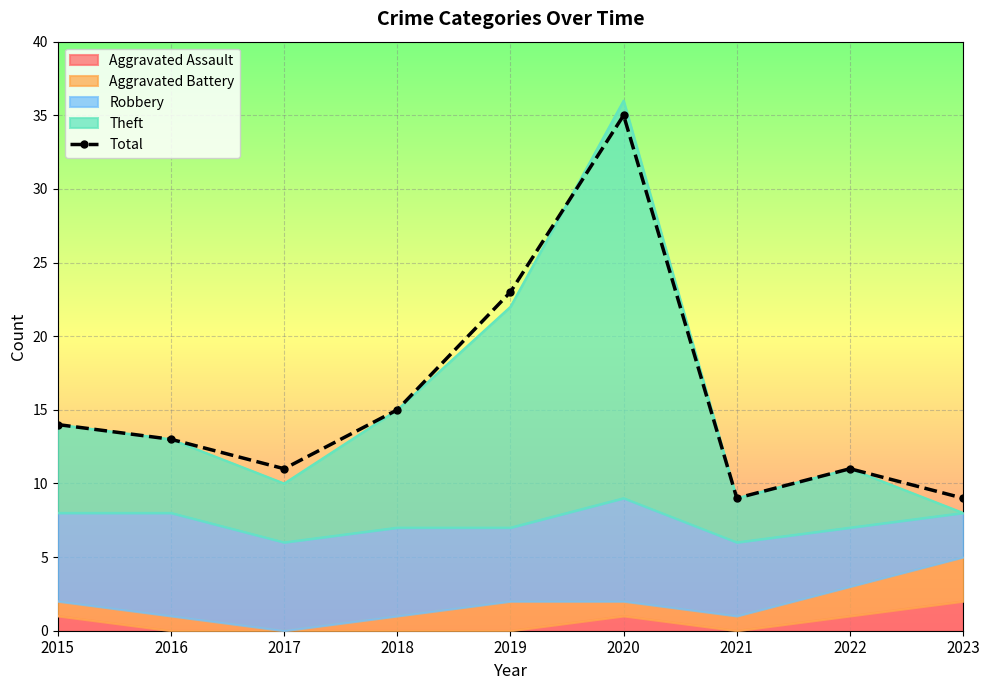

What is the difference between the maximum and minimum values?

26